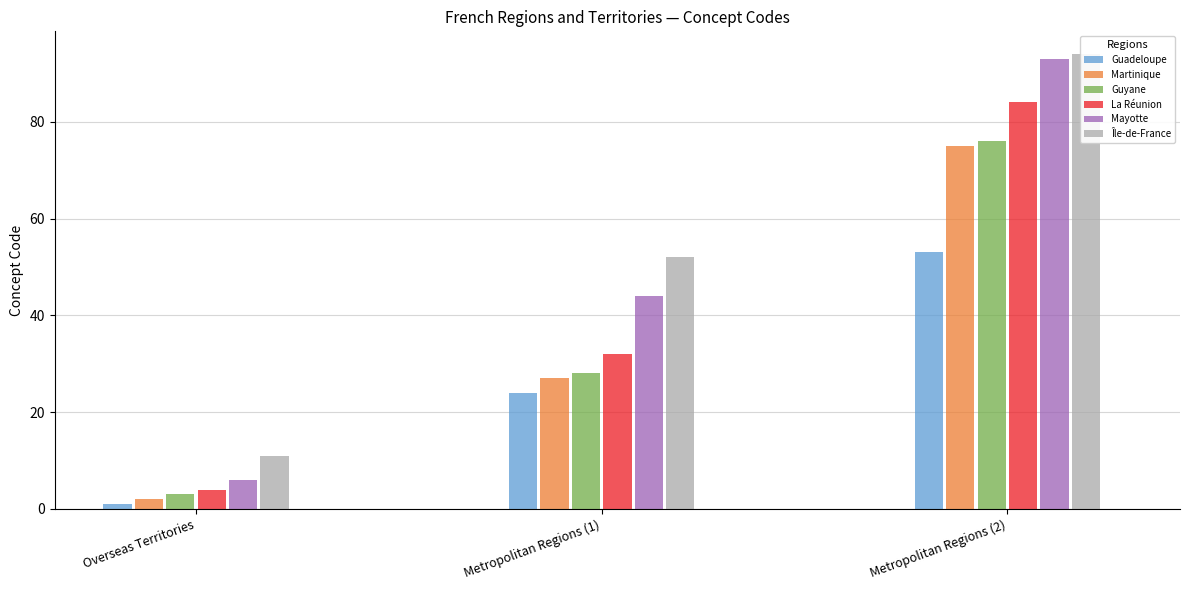

What is the value of the 9th bar from the left?

28